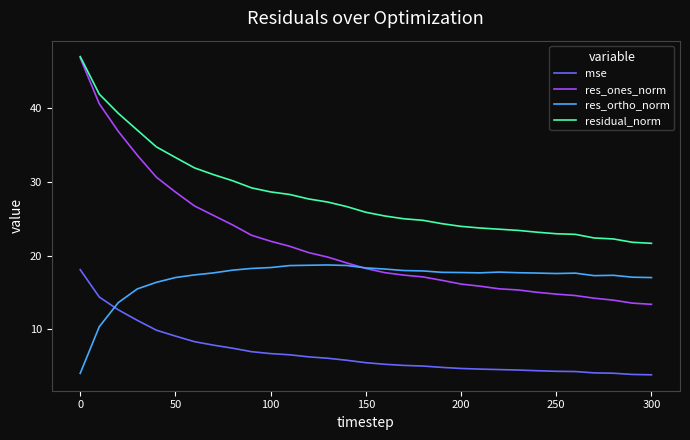

List the series in order of their overall mean, lowest first.

mse, res_ortho_norm, res_ones_norm, residual_norm